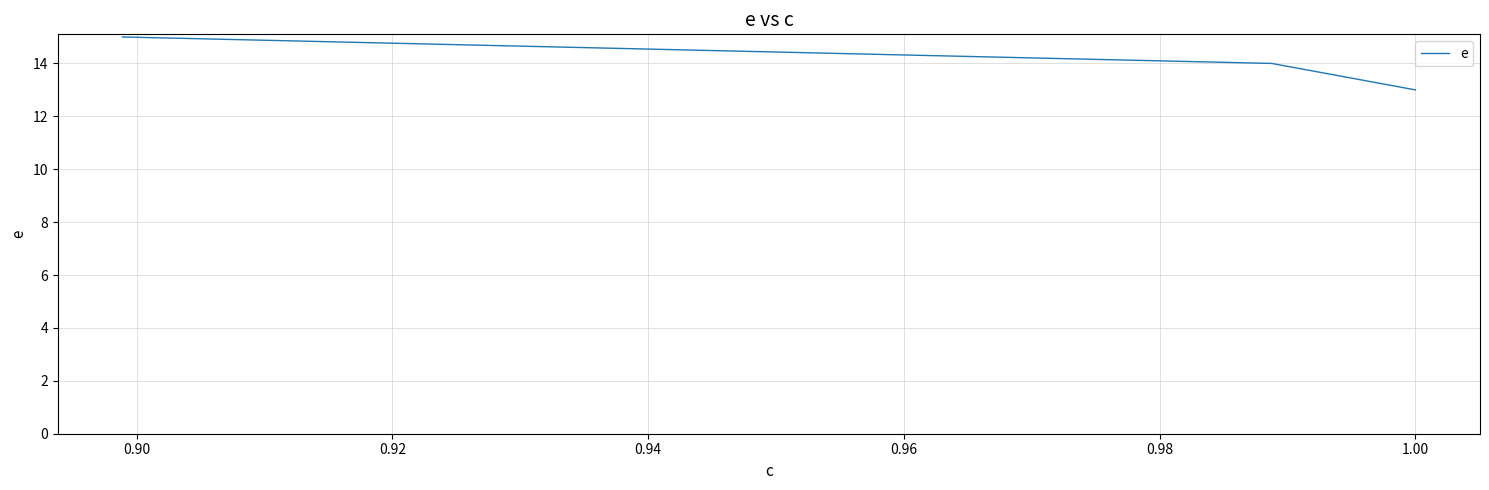

How many distinct data groups are displayed?

1